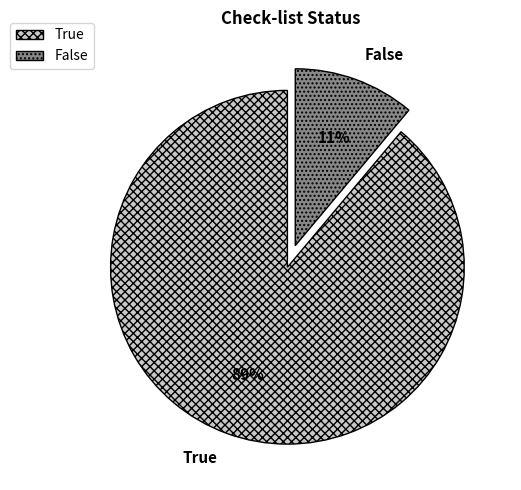

Between True and False, which is larger?

True